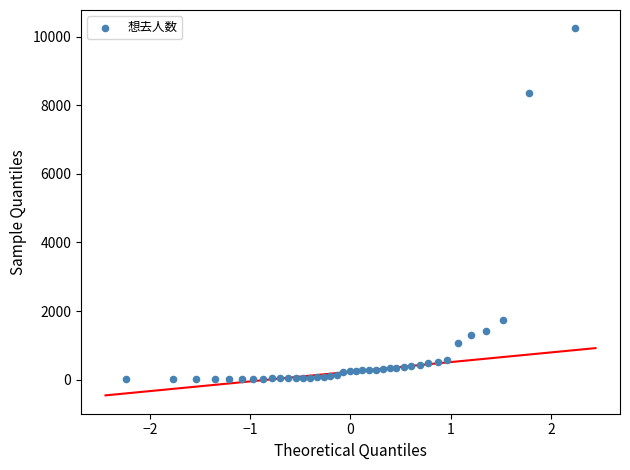

What Y value in the scatter plot is closest to 5124?

8343